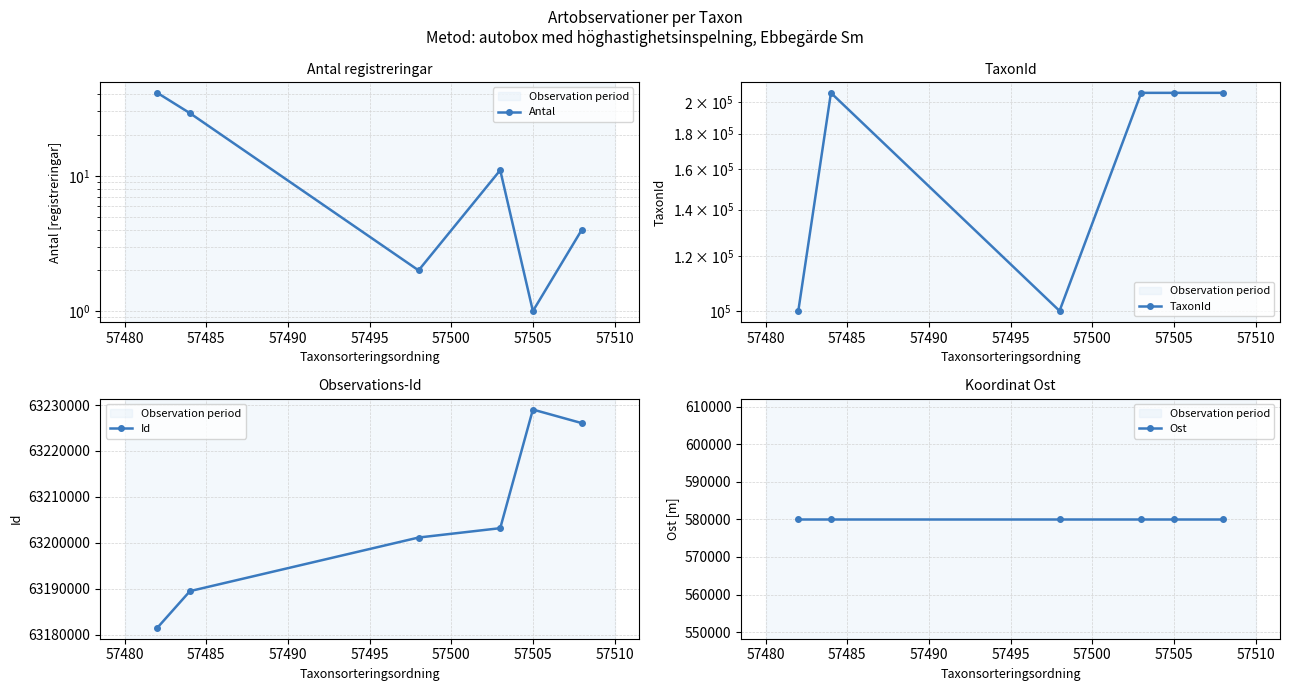

What is the value of the TaxonId point at the 2nd from the left?

205998.0